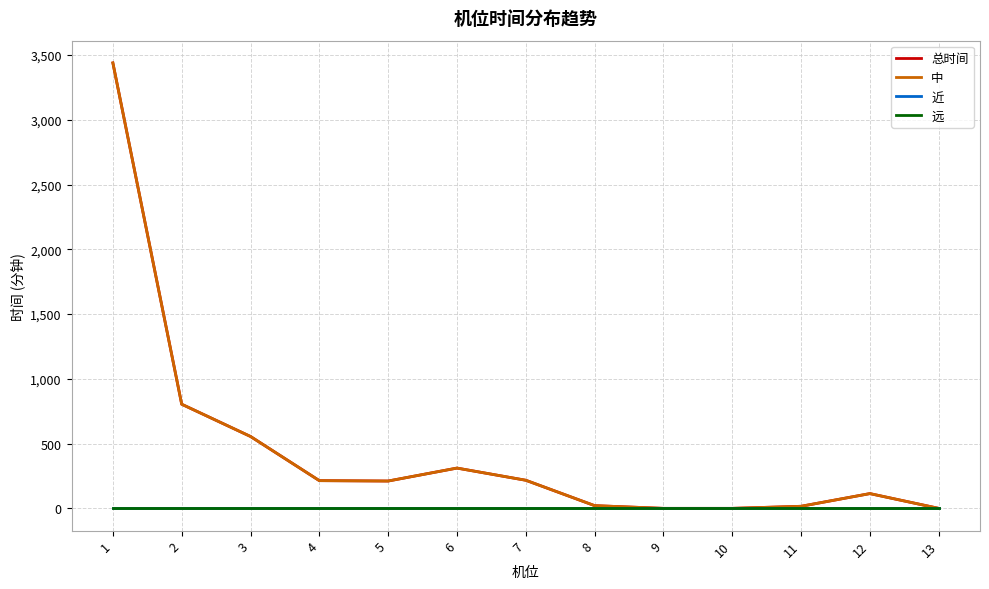

Is this an area chart (filled region under the line)?

No